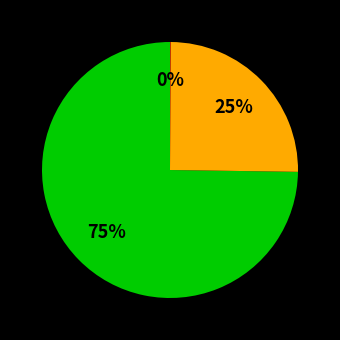

To the nearest percent, what is the average slice percentage?

33%